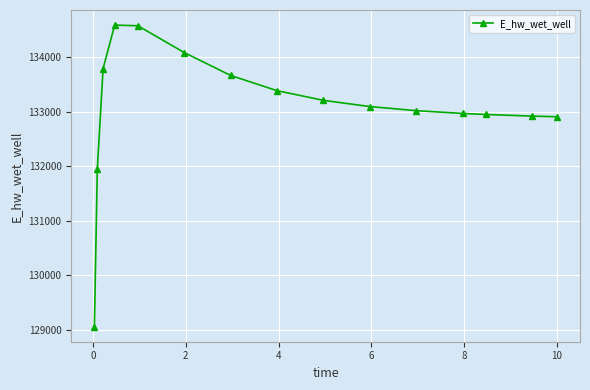

What is the difference between the second highest and second lowest values?

2634.6